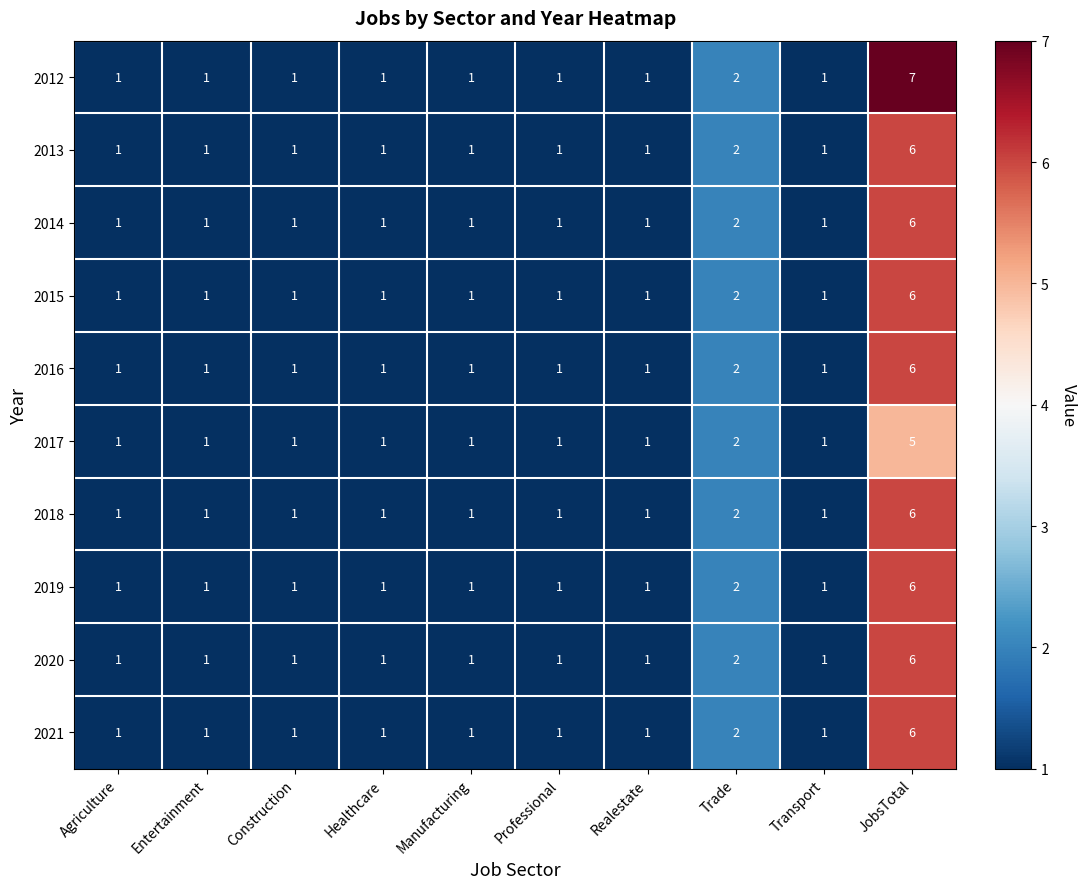

Which series has the largest total across all categories?

2012